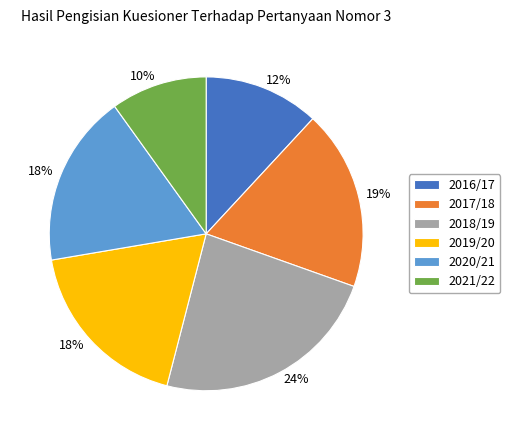

Which category has the biggest portion of the pie?

2018/19